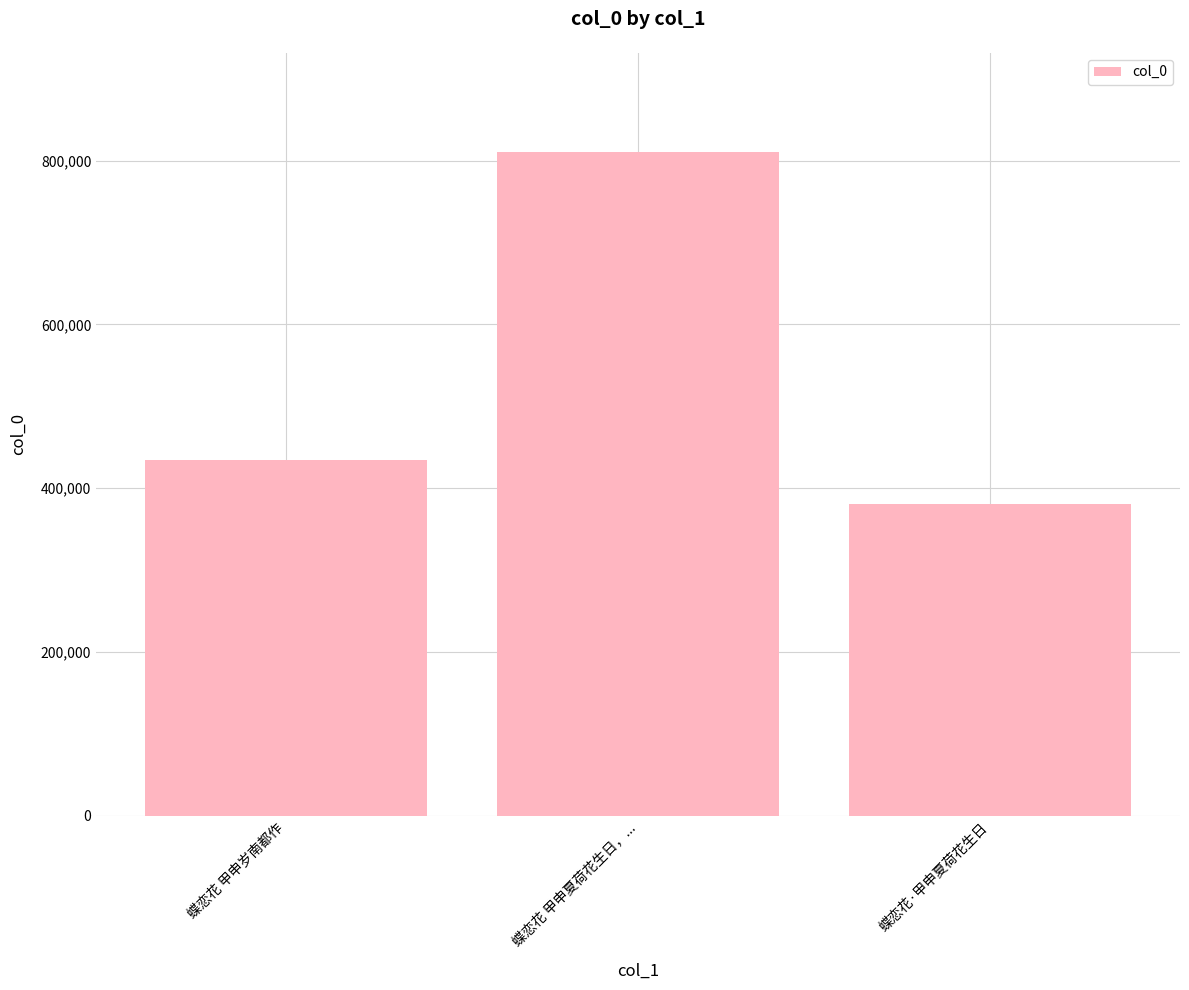

How many data points are less than 434239?

1